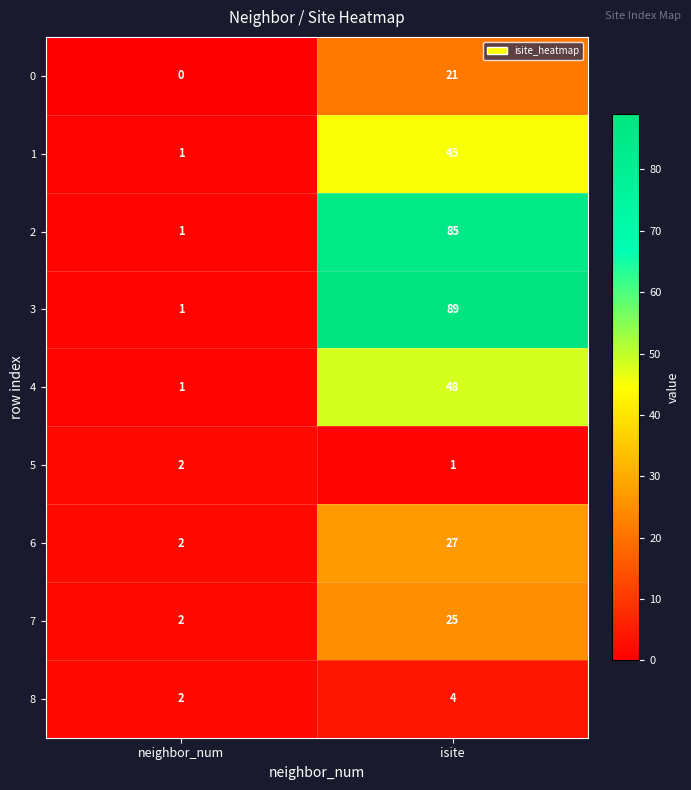

What is the greatest value displayed?

89